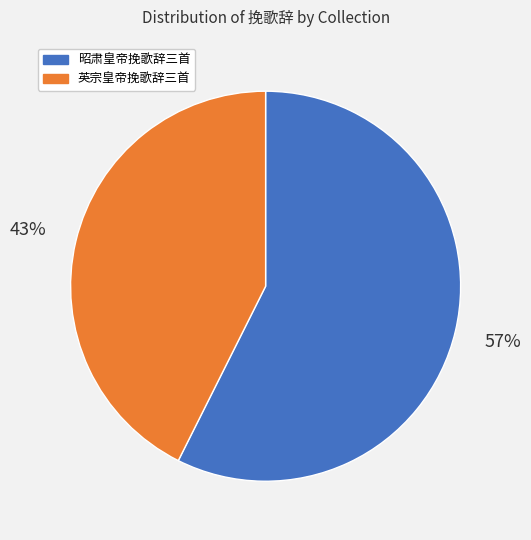

How many slices are in this pie chart?

2